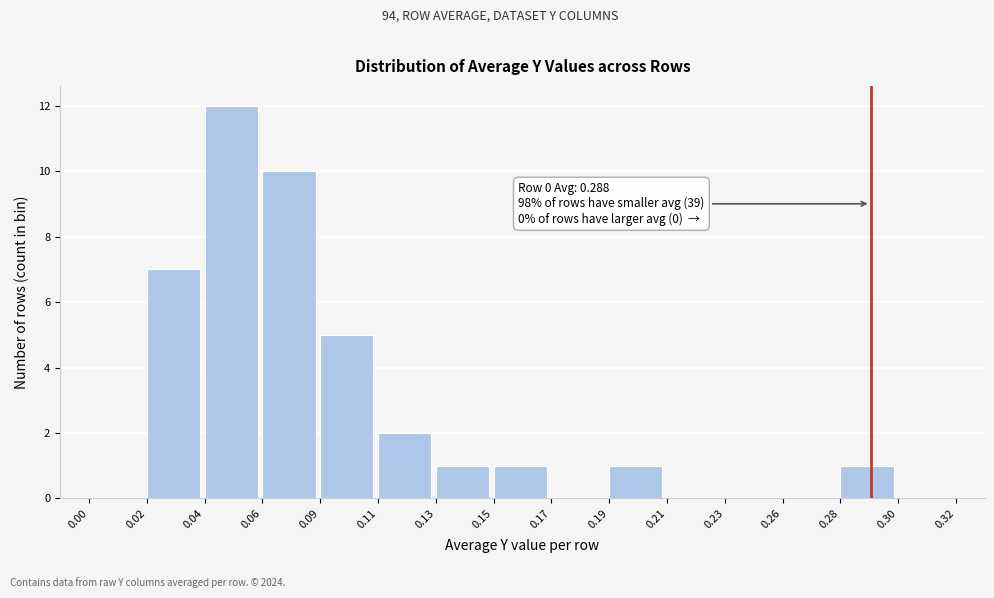

Reading left to right, list all the values displayed in this chart.

0.00=0	0.02=7	0.04=12	0.06=10	0.09=5	0.11=2	0.13=1	0.15=1	0.17=0	0.19=1	0.21=0	0.23=0	0.26=0	0.28=1	0.30=0